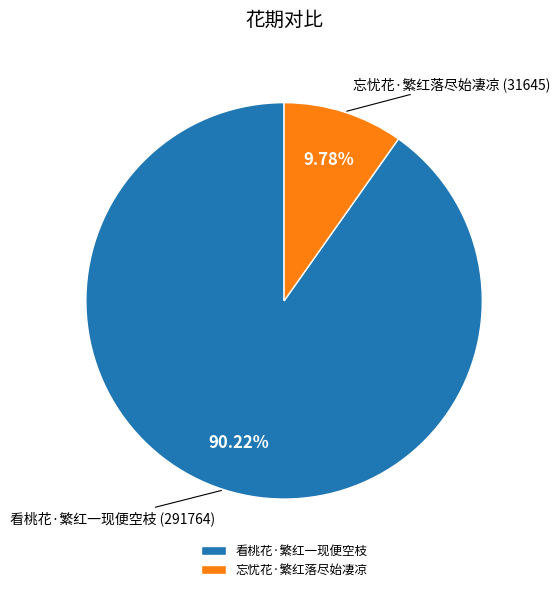

To the nearest percent, what percentage of the pie is 看桃花·繁红一现便空枝?

90%